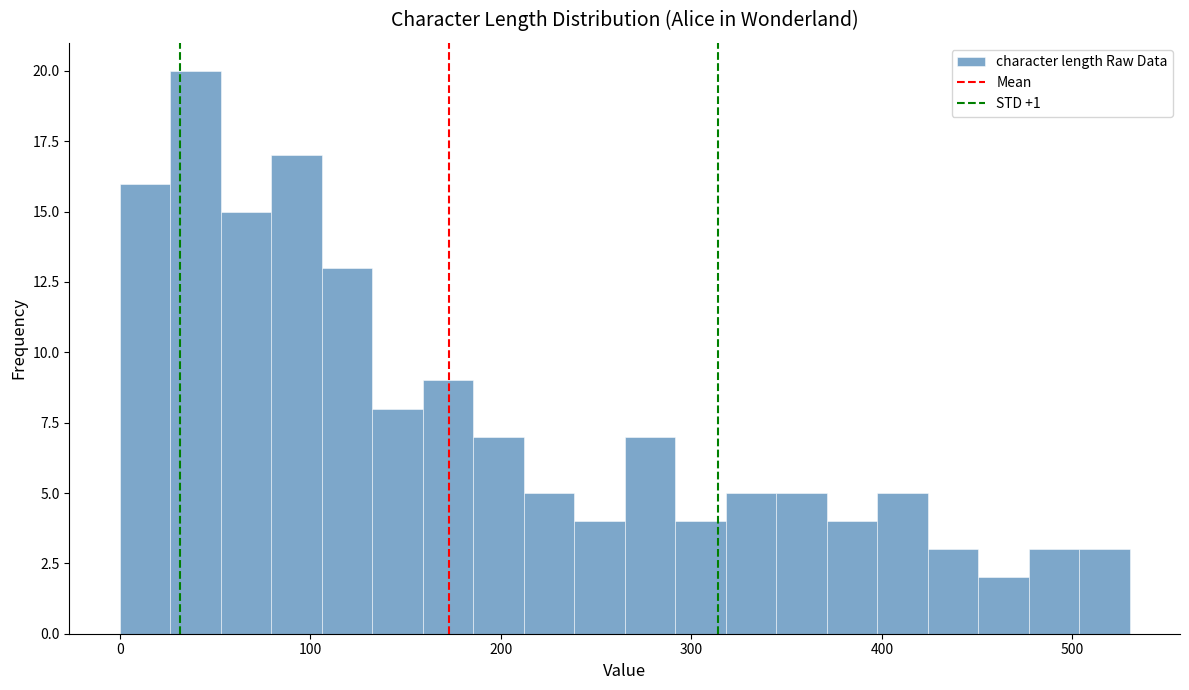

Around what value on the x-axis is the tallest bar? Give the approximate position of its centre, as read against the axis.

40